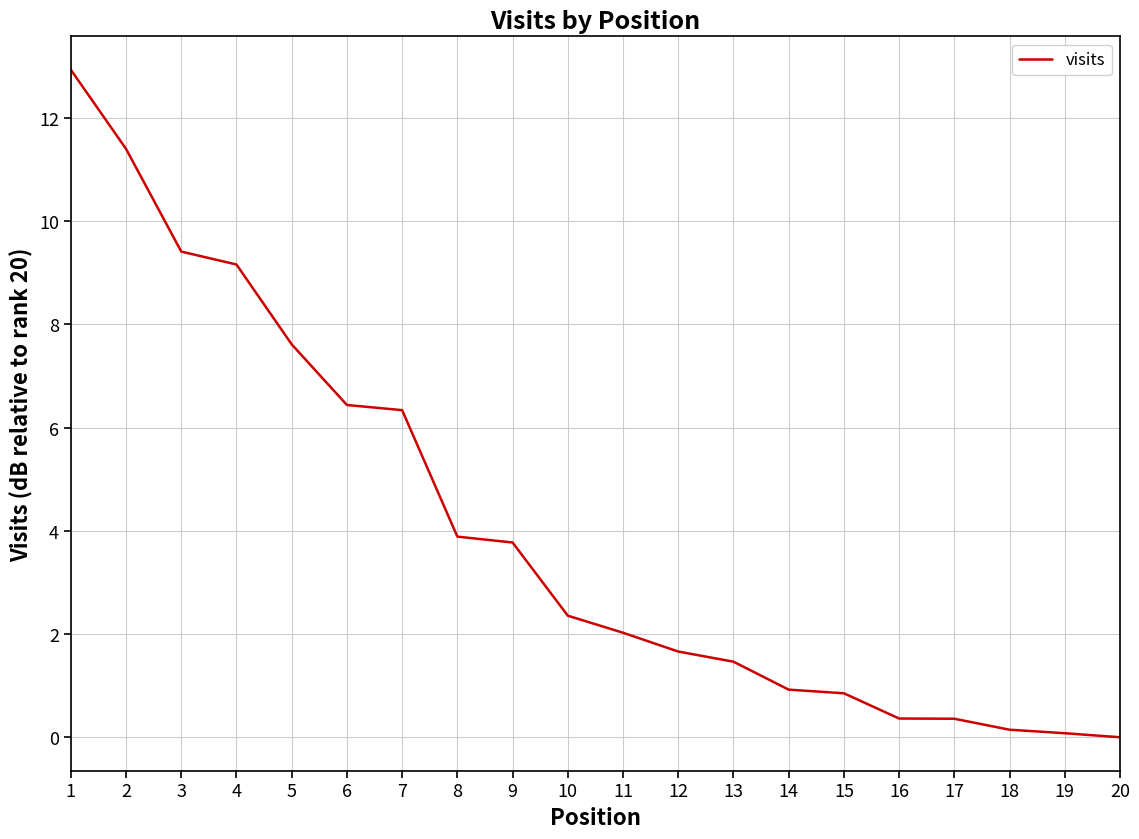

Where does the data first go above 2?

1